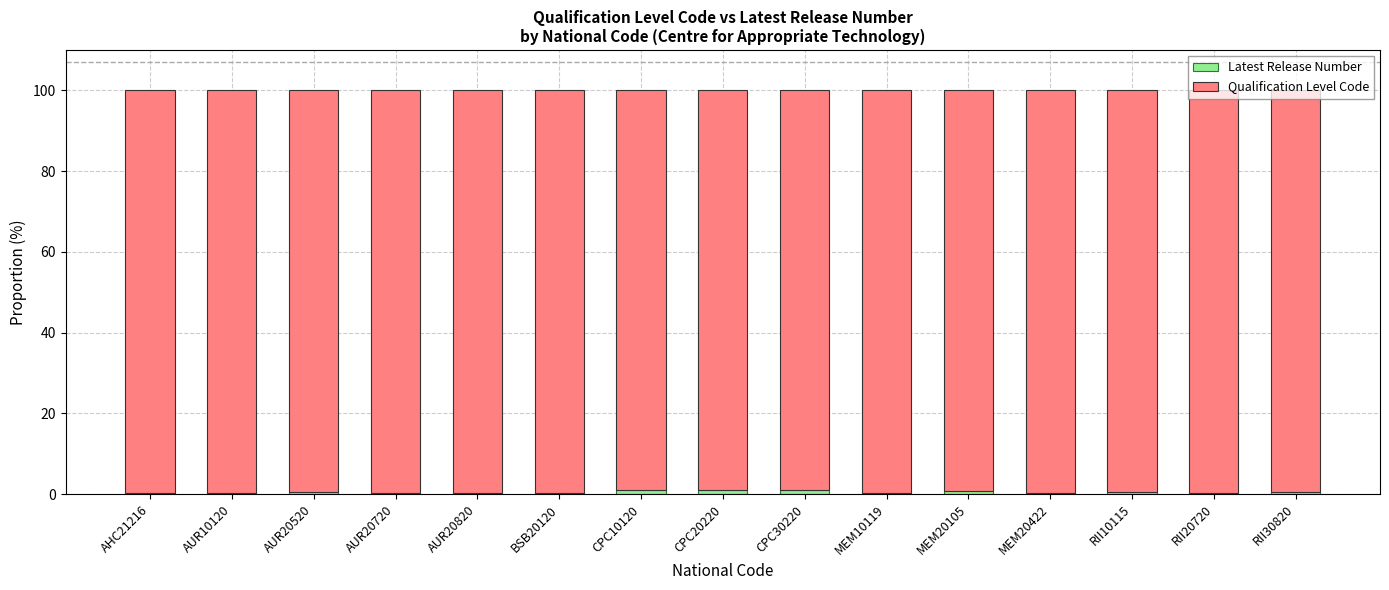

The value of Qualification Level Code at MEM20105 is 99.2. True or false?

True